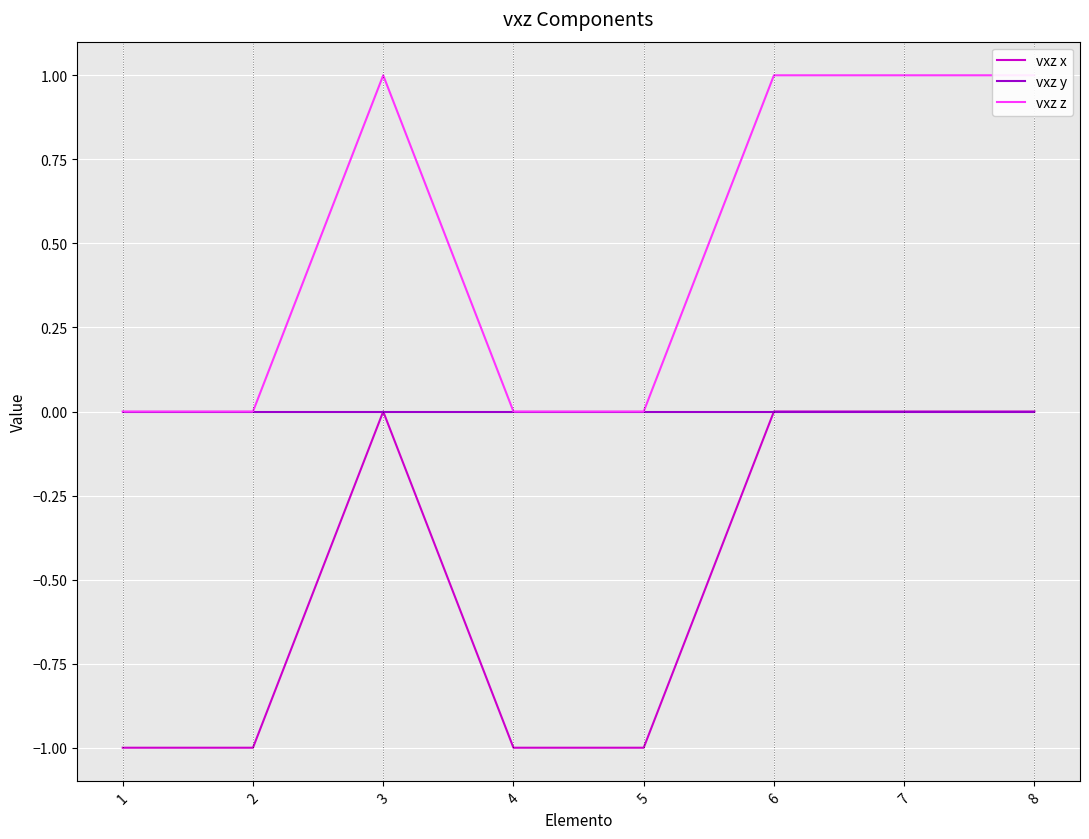

True or false: vxz z and vxz x intersect in this chart.

False